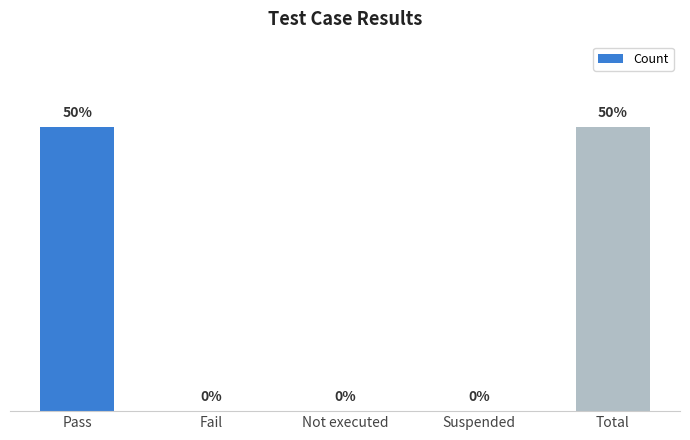

Which has a higher value, Fail or Total?

Total